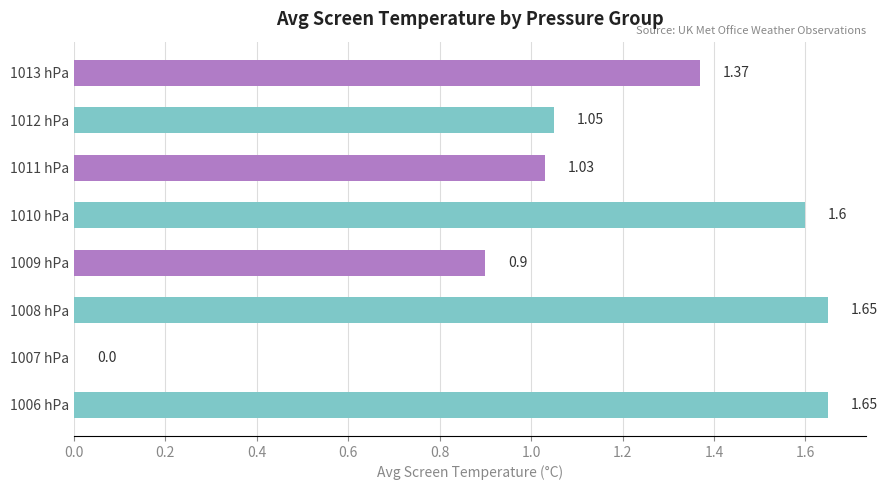

Which has a higher value, 1009 hPa or 1012 hPa?

1012 hPa